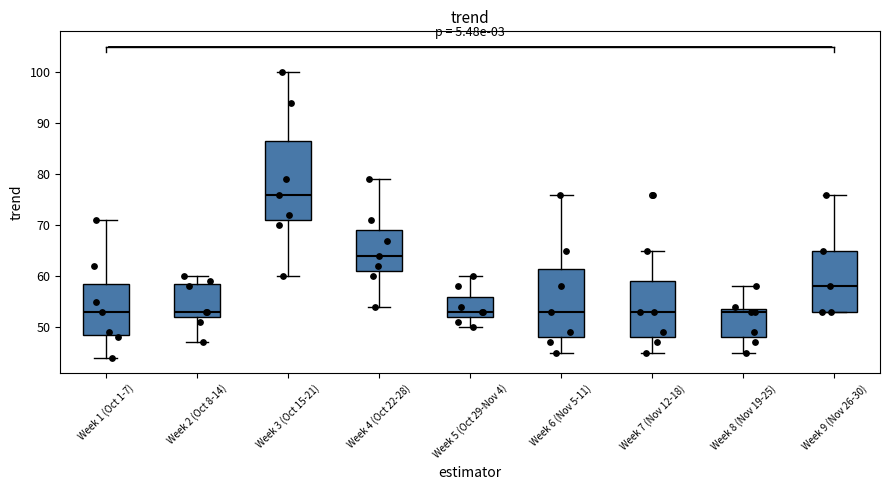

Reading left to right, read every box against the y-axis: the position of its median line, the range the box covers, and the ends of its whiskers. The values are not printed on the chart, so give them approximately, as read against the axis.

Week 1 (Oct 1-7): median 53, box 49 to 59, whiskers 44 to 71
Week 2 (Oct 8-14): median 53, box 52 to 59, whiskers 47 to 60
Week 3 (Oct 15-21): median 76, box 71 to 87, whiskers 60 to 100
Week 4 (Oct 22-28): median 64, box 61 to 69, whiskers 54 to 79
Week 5 (Oct 29-Nov 4): median 53, box 52 to 56, whiskers 50 to 60
Week 6 (Nov 5-11): median 53, box 48 to 62, whiskers 45 to 76
Week 7 (Nov 12-18): median 53, box 48 to 59, whiskers 45 to 65
Week 8 (Nov 19-25): median 53, box 48 to 54, whiskers 45 to 58
Week 9 (Nov 26-30): median 58, box 53 to 65, whiskers 53 to 76